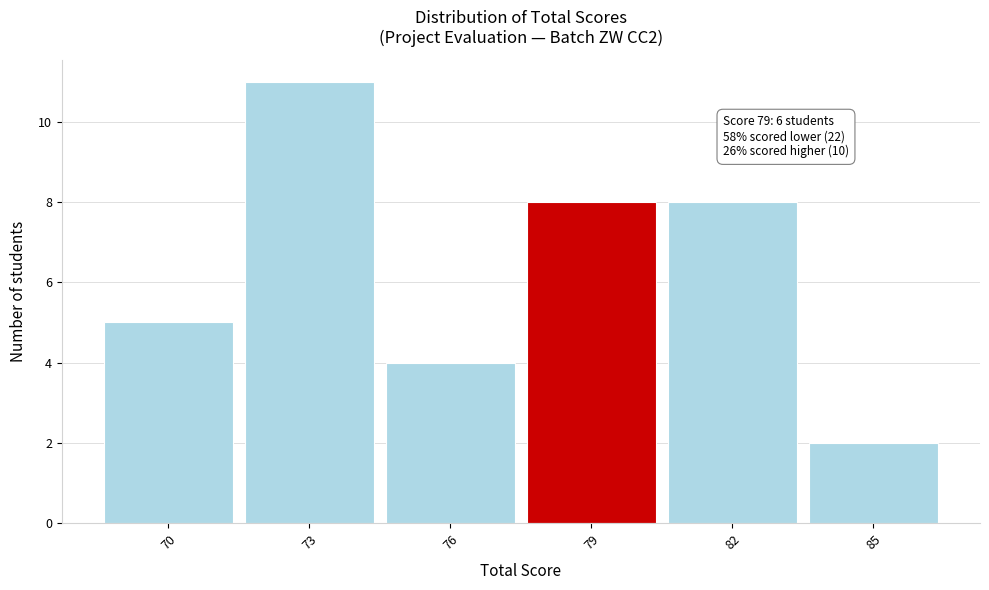

Which range on the x-axis has the tallest bar?

71.5 to 74.5